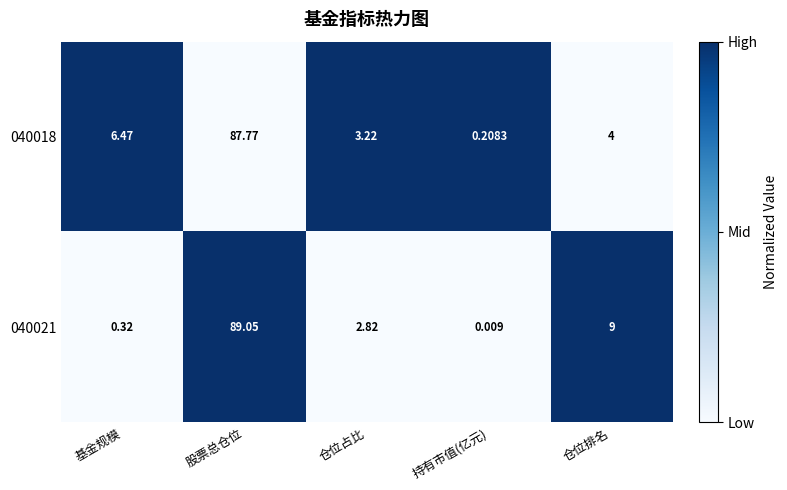

Rank the categories by 040018 value from highest to lowest.

股票总仓位, 基金规模, 仓位排名, 仓位占比, 持有市值(亿元)